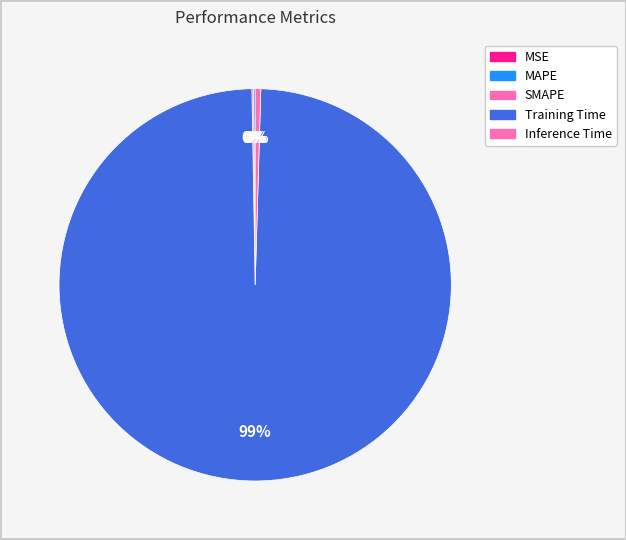

How many segments does this pie chart have?

5